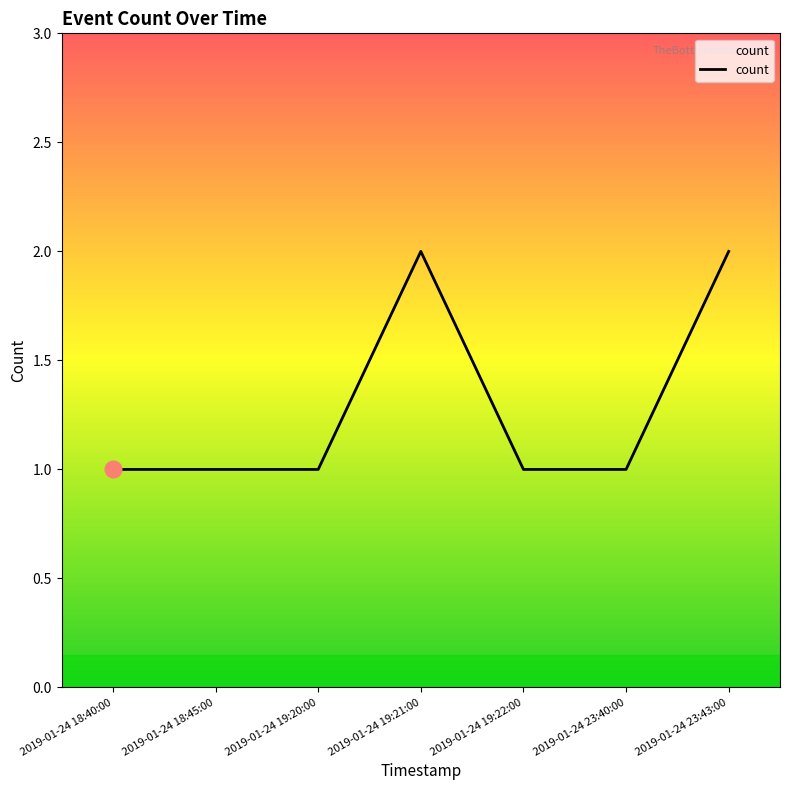

What position from the left is 2019-01-24 23:40:00?

6